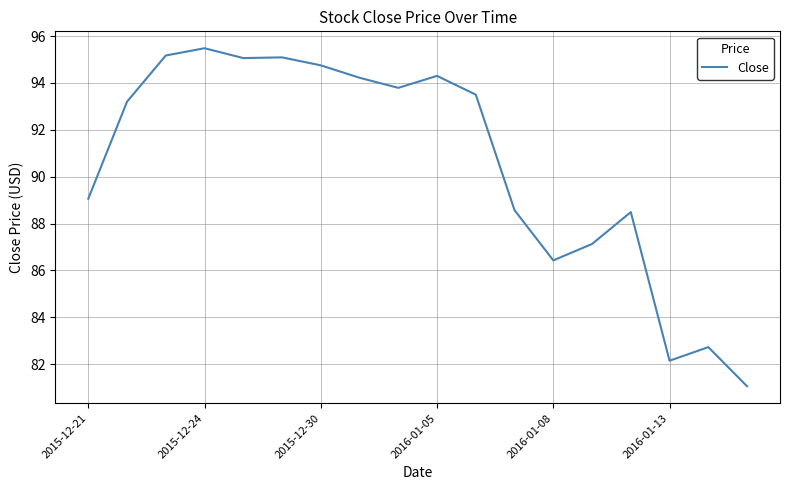

What is the minimum value shown in the chart?

81.1